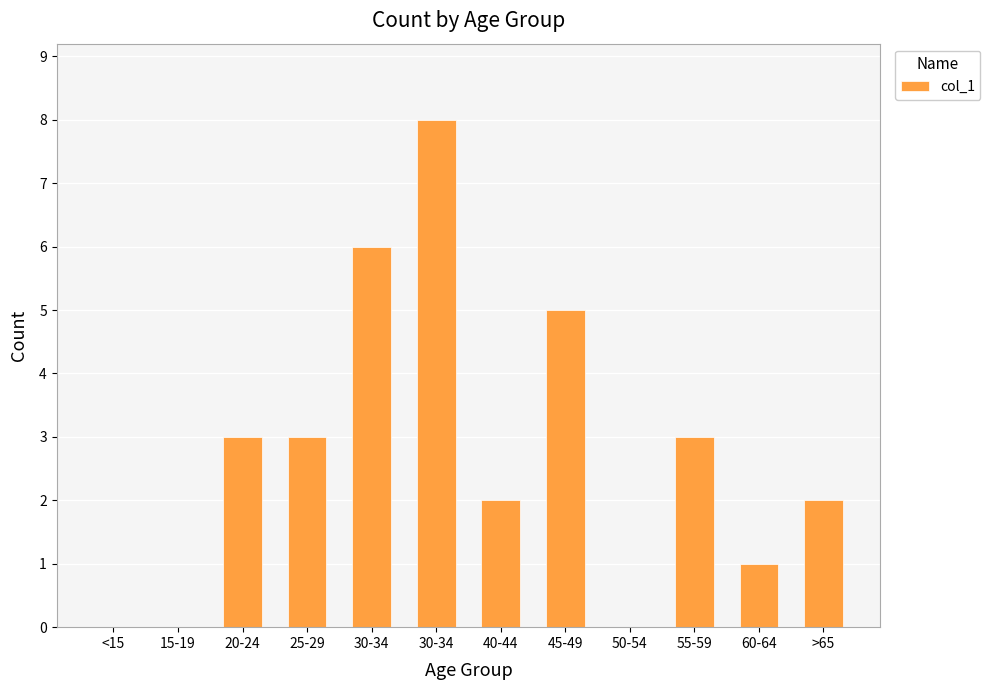

Rank the categories by value from highest to lowest.

30-34, 30-34, 45-49, 20-24, 25-29, 55-59, 40-44, >65, 60-64, <15, 15-19, 50-54